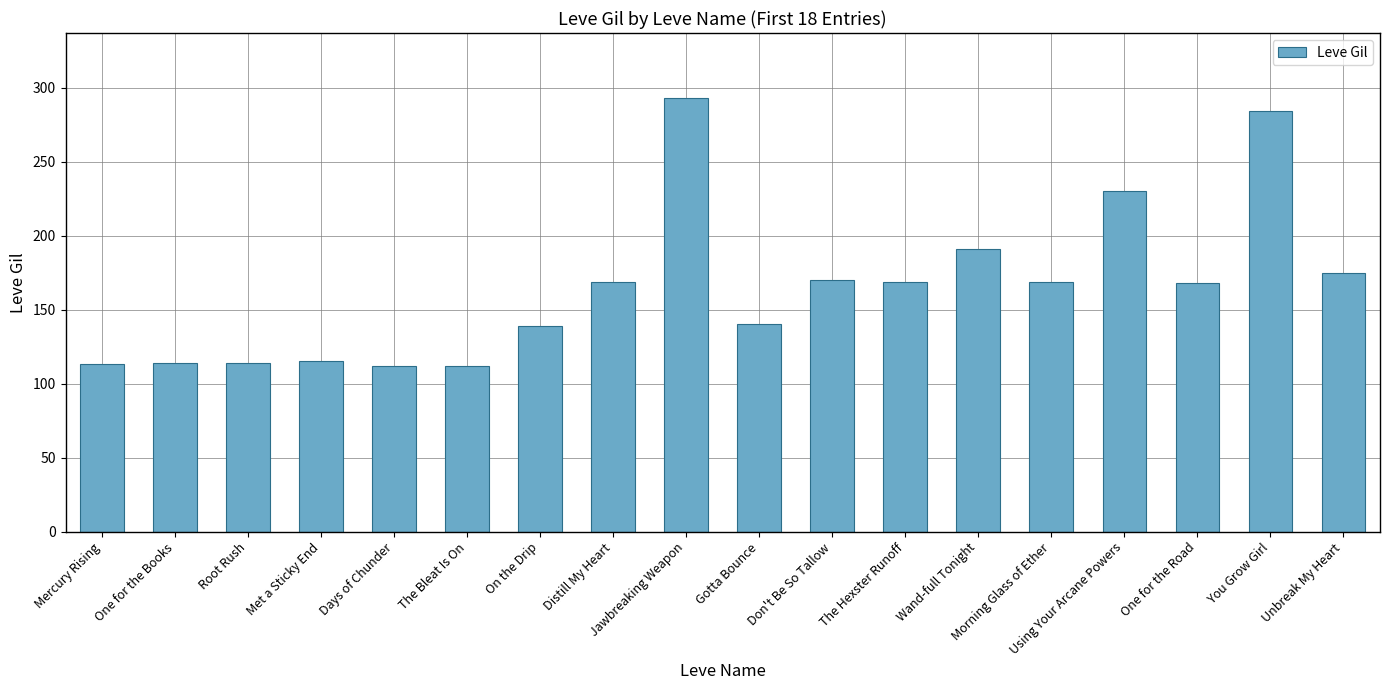

The chart shows a value of 293 at Jawbreaking Weapon. True or false?

True